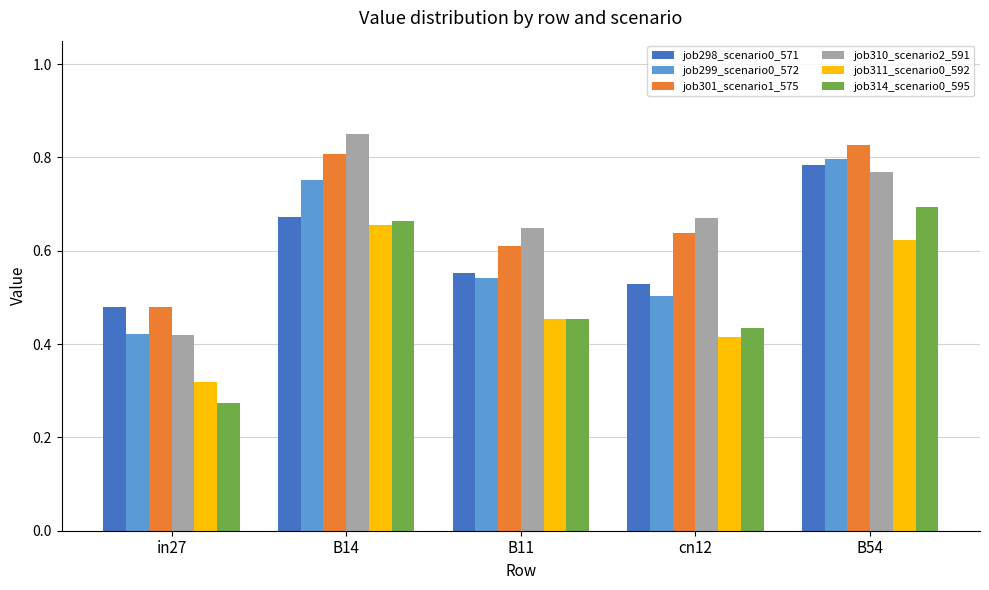

Which series changed the most between in27 and B54?

job314_scenario0_595